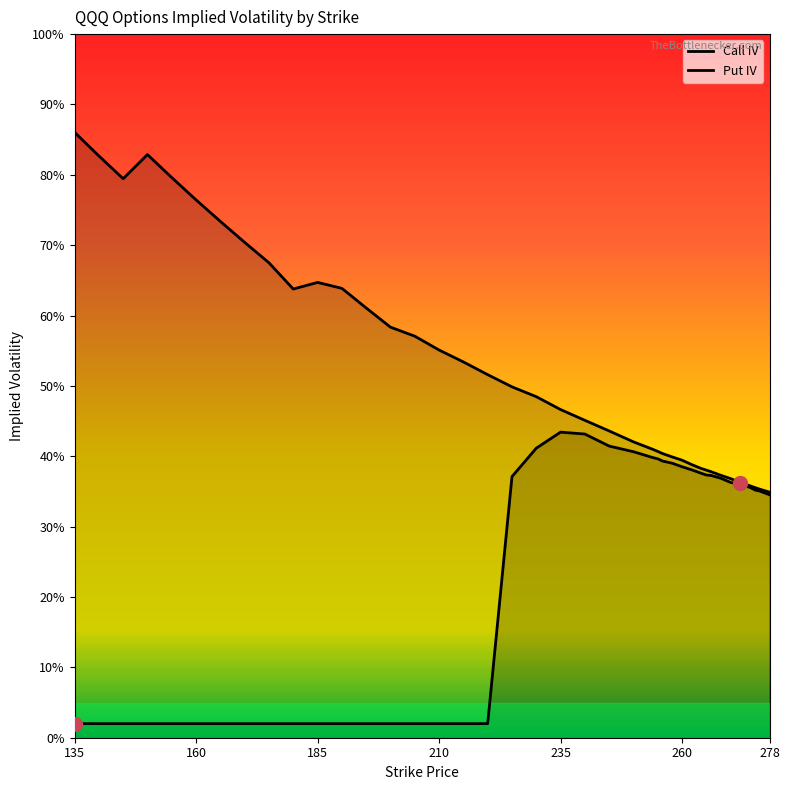

True or false: Call IV has a value of 0.5 at 37.

False